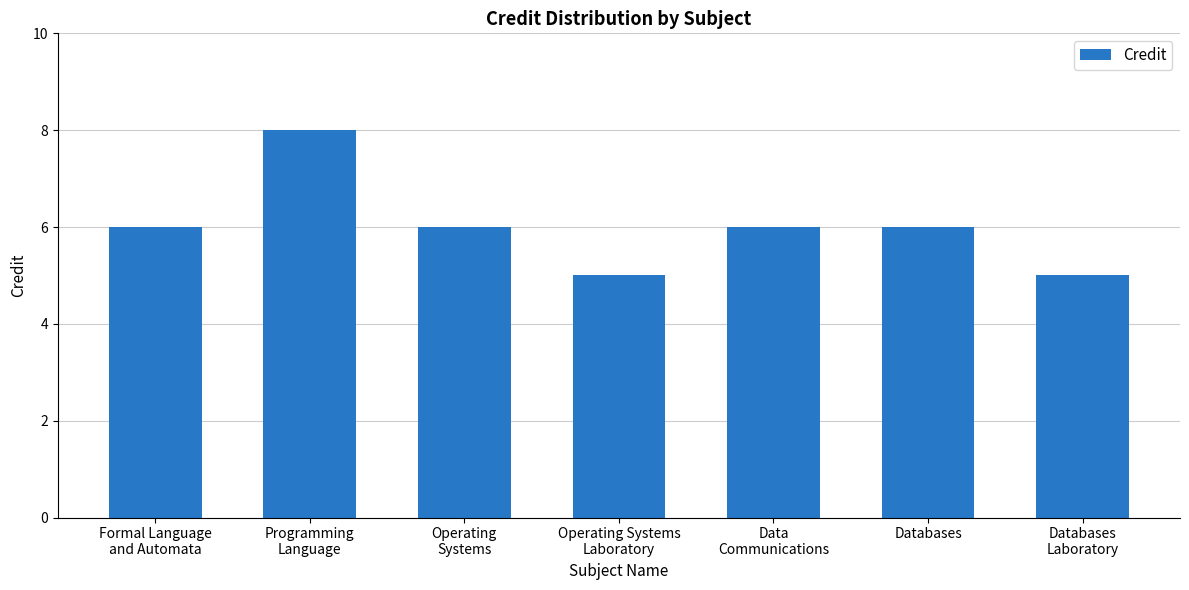

What is the maximum value shown in the chart?

8